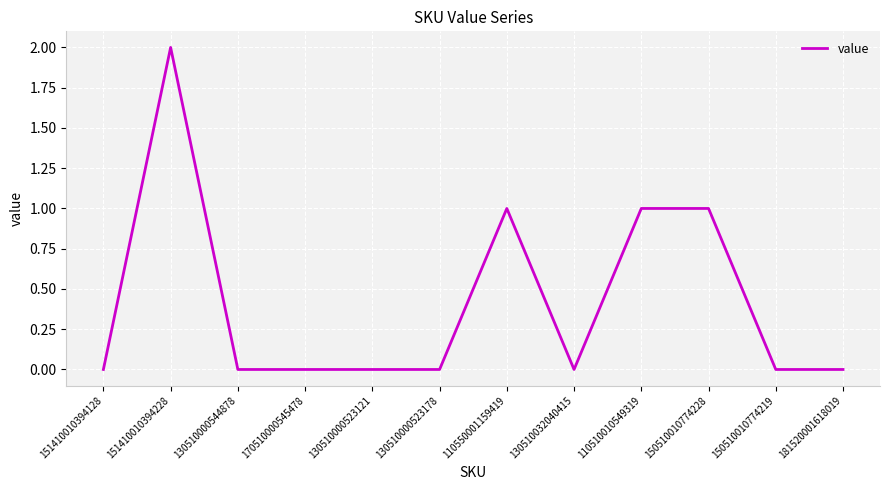

What position from the left is 130510032040415?

8